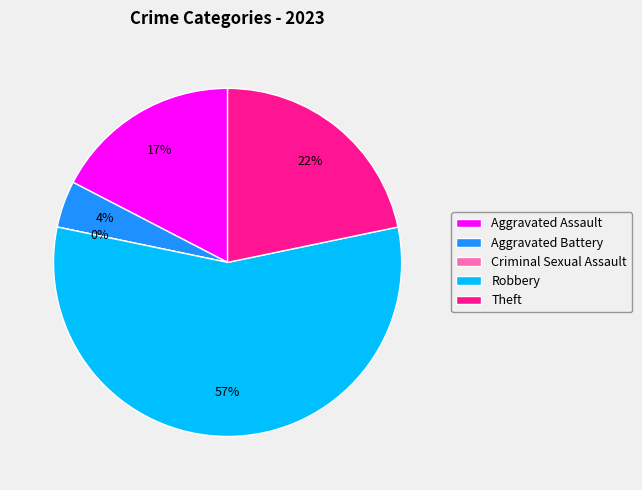

Is there any slice that represents more than half of the pie?

Yes